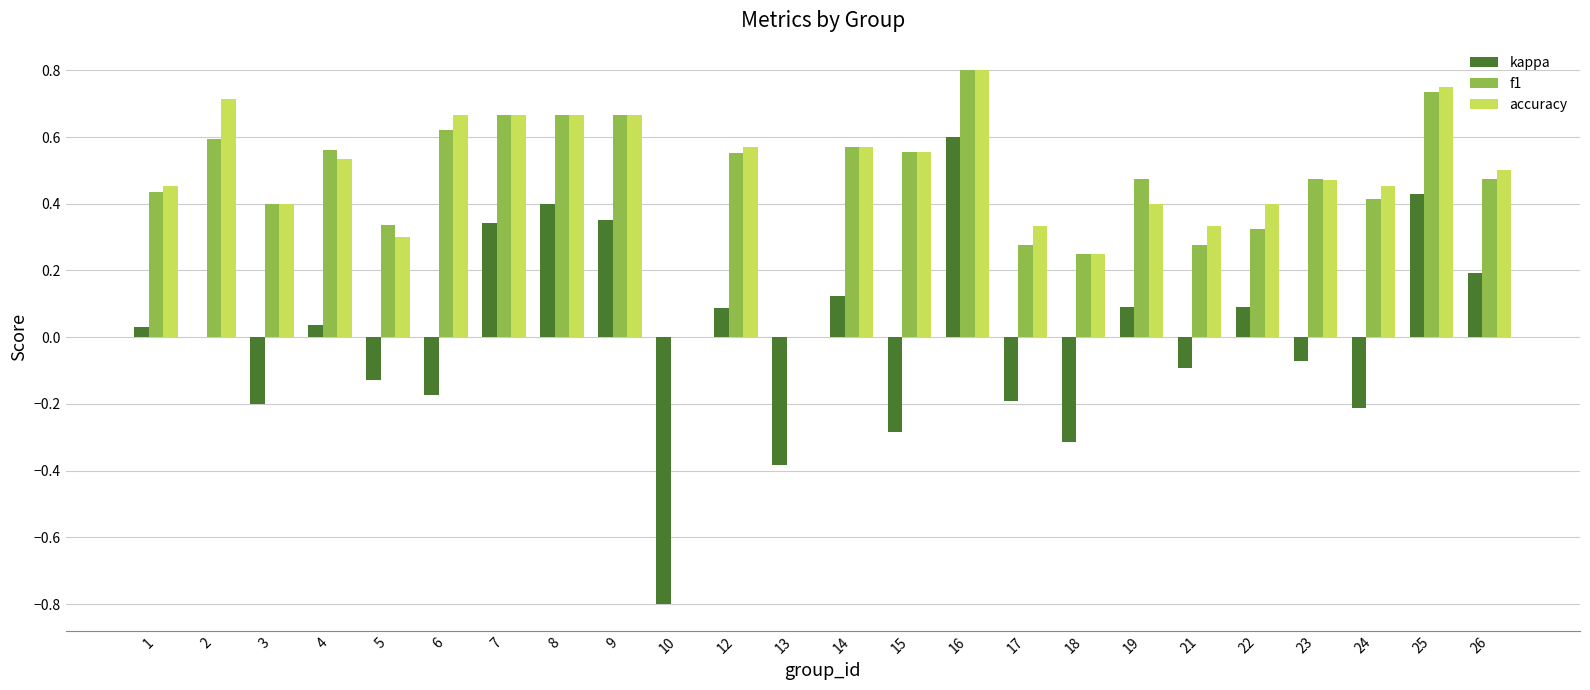

True or false: accuracy has a value of 0.4 at 5.

False